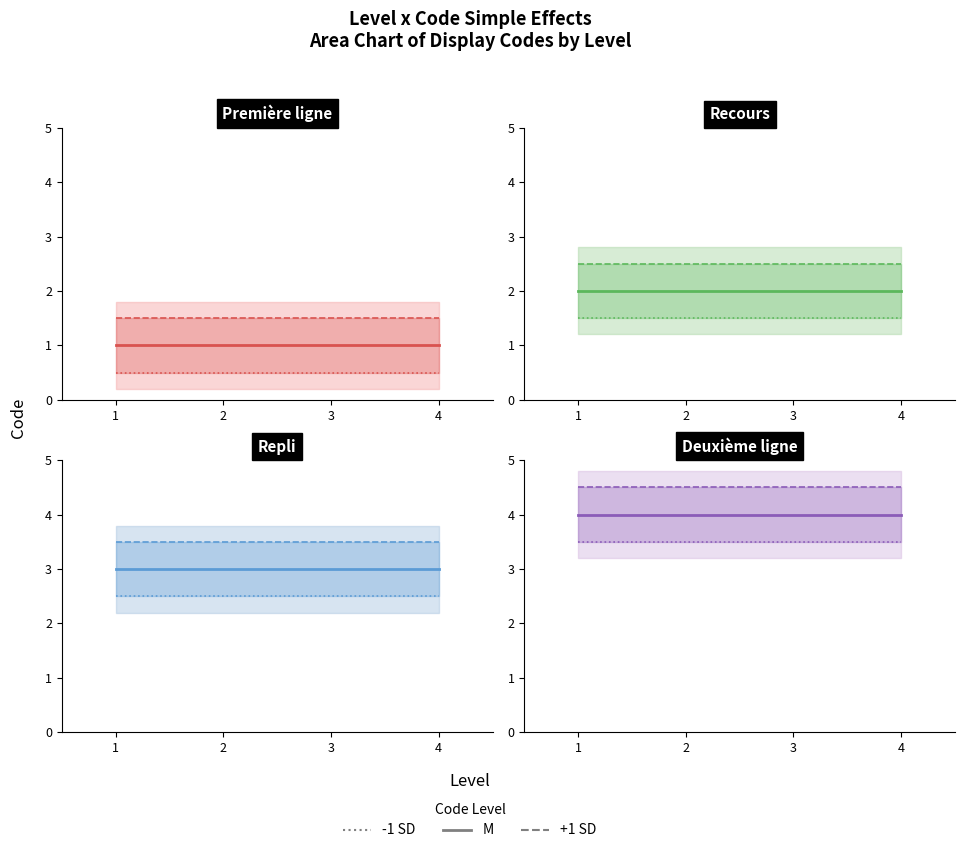

At which category does the chart reach its minimum across all series?

1